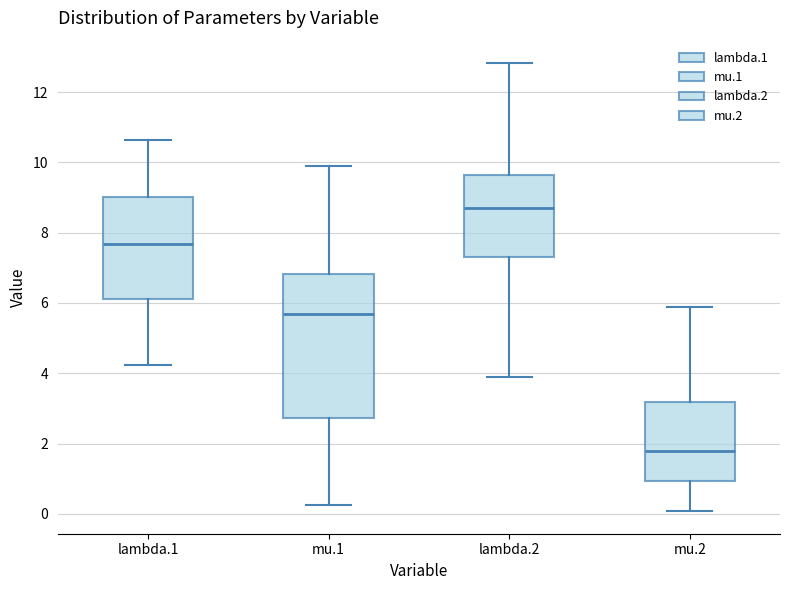

Which box has the lowest median line?

mu.2